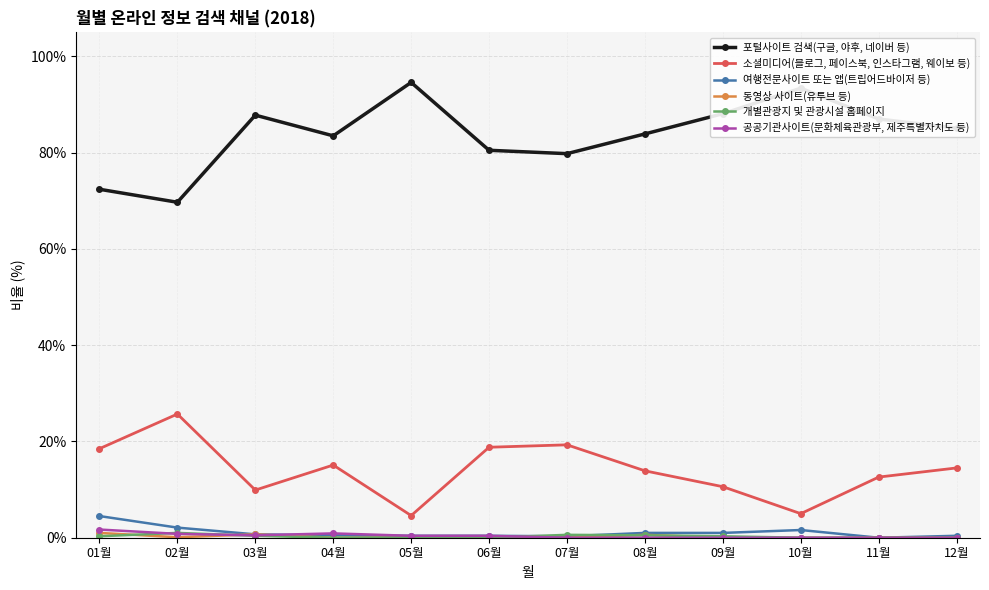

True or false: 포털사이트 검색(구글, 야후, 네이버 등) and 소셜미디어(블로그, 페이스북, 인스타그램, 웨이보 등) intersect in this chart.

False